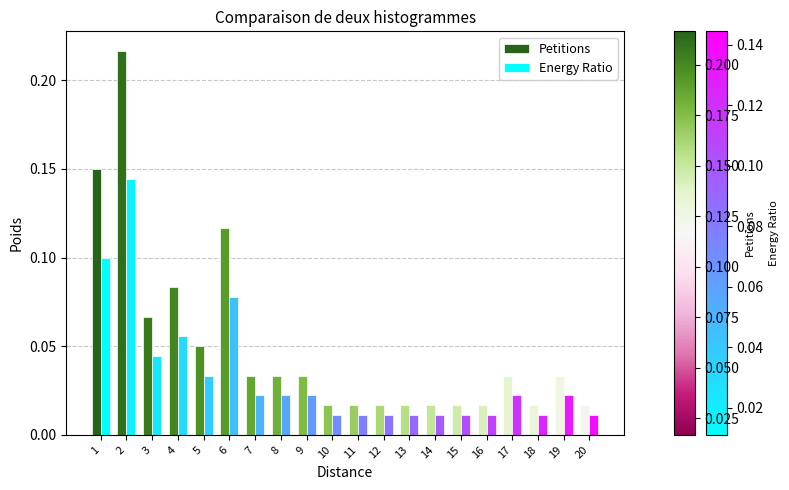

What is the sum of all Energy Ratio values?

0.7